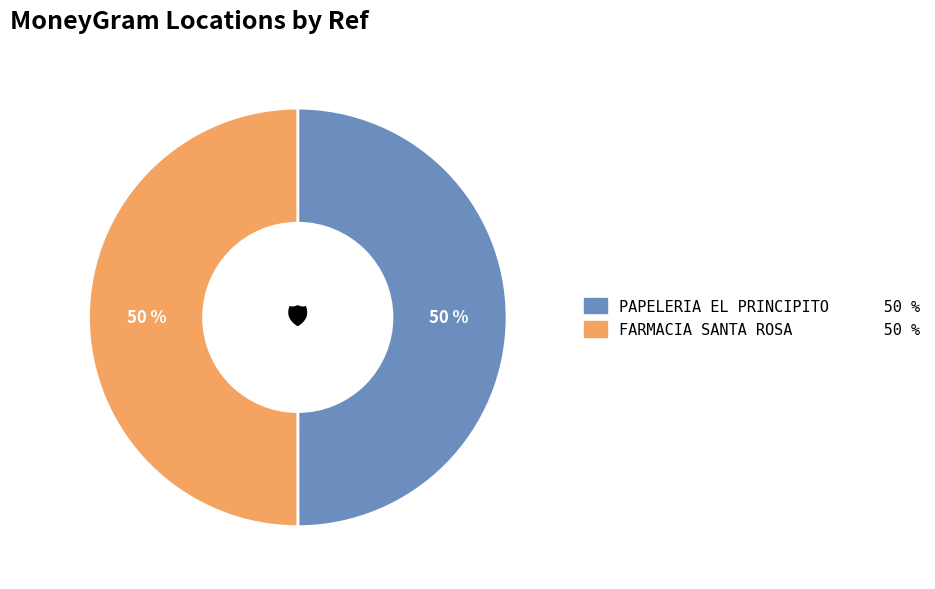

Is it true that PAPELERIA EL PRINCIPITO 50 % is 43% of the pie?

False